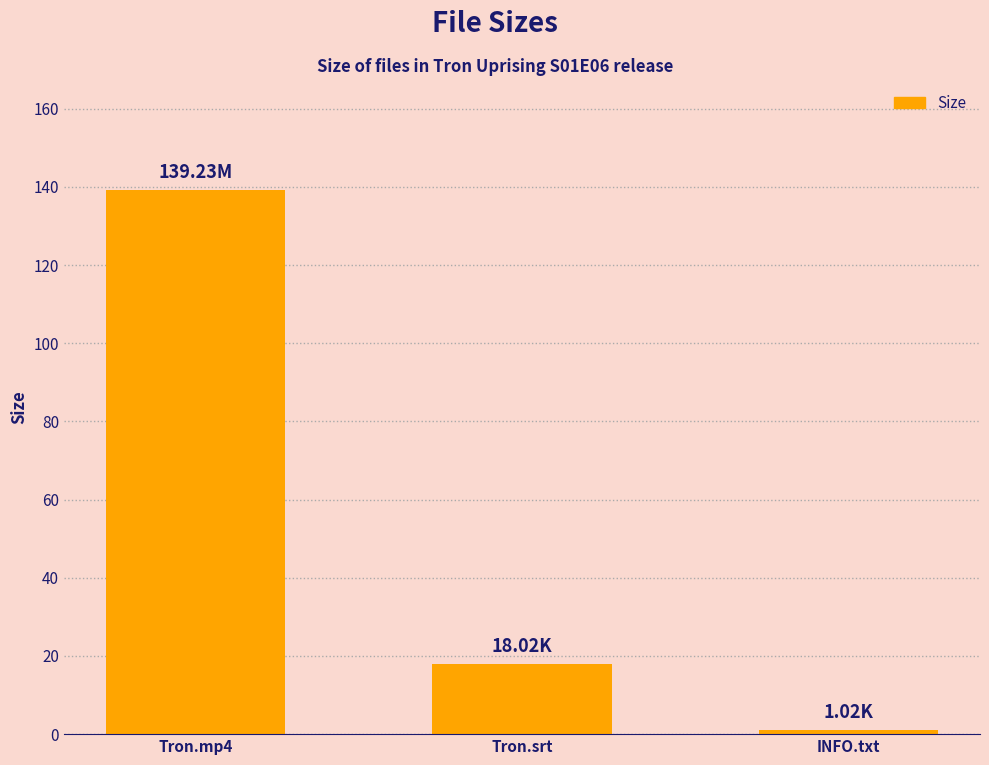

What position from the left is INFO.txt?

3